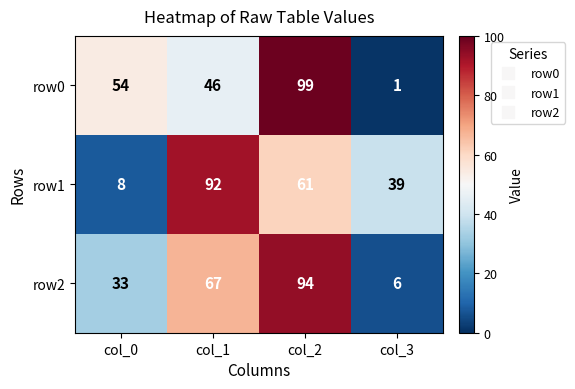

At col_2, list the series in order from smallest to largest.

row1, row2, row0